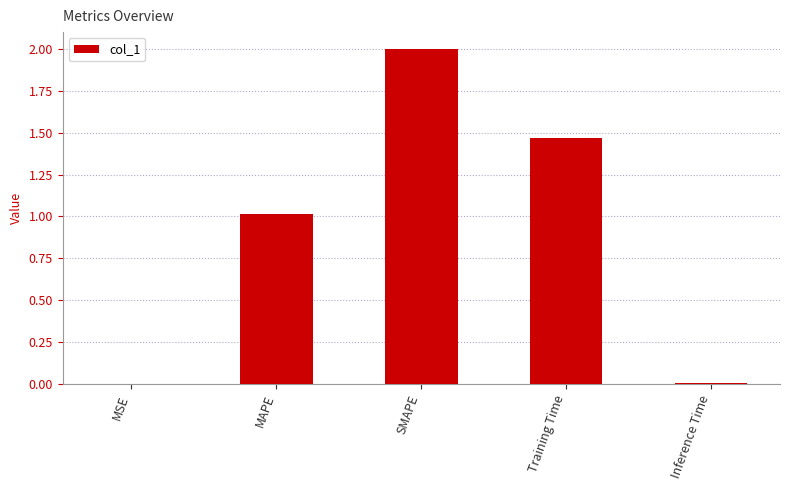

The value at Training Time is 0.7. True or false?

False